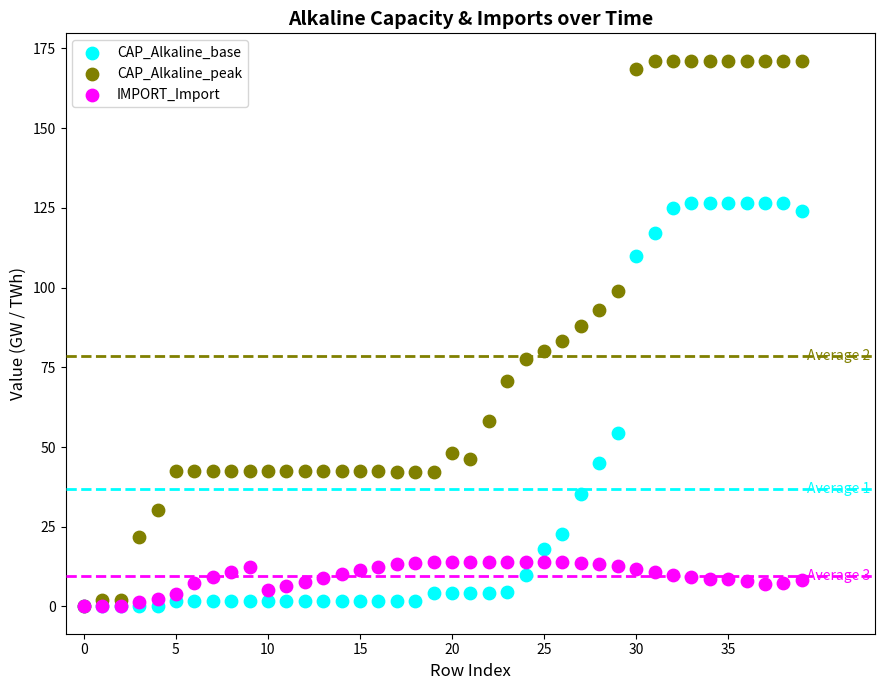

In the CAP_Alkaline_base series, what Y value is closest to 63?

54.4